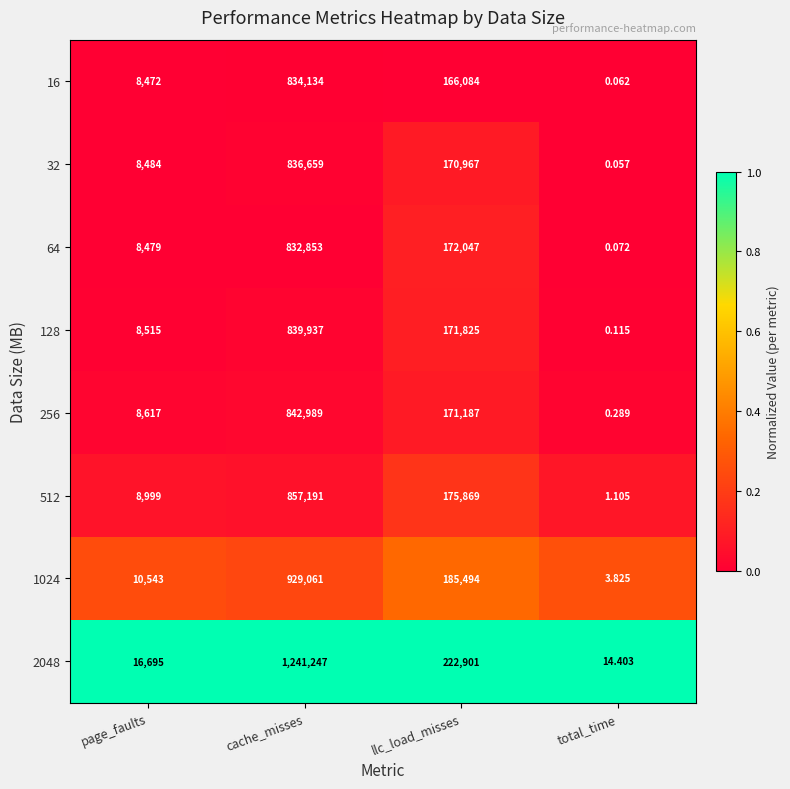

Rank the categories by 512 value from highest to lowest.

cache_misses, llc_load_misses, page_faults, total_time